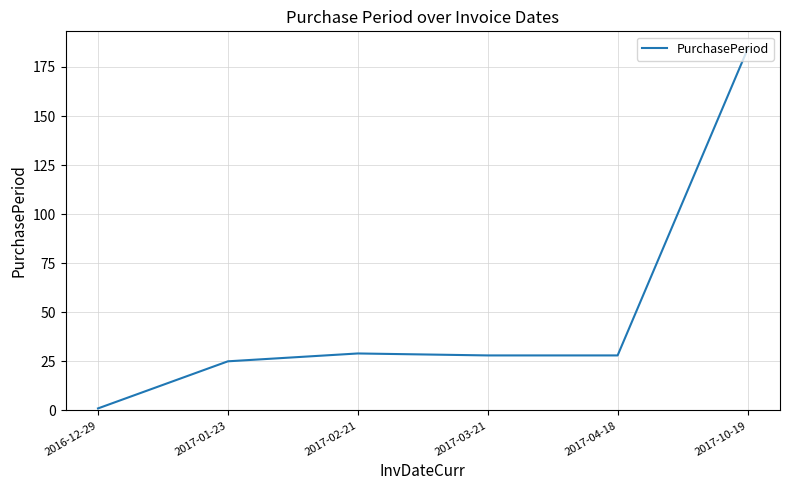

True or false: there are more than 1 points higher than both neighbors.

False